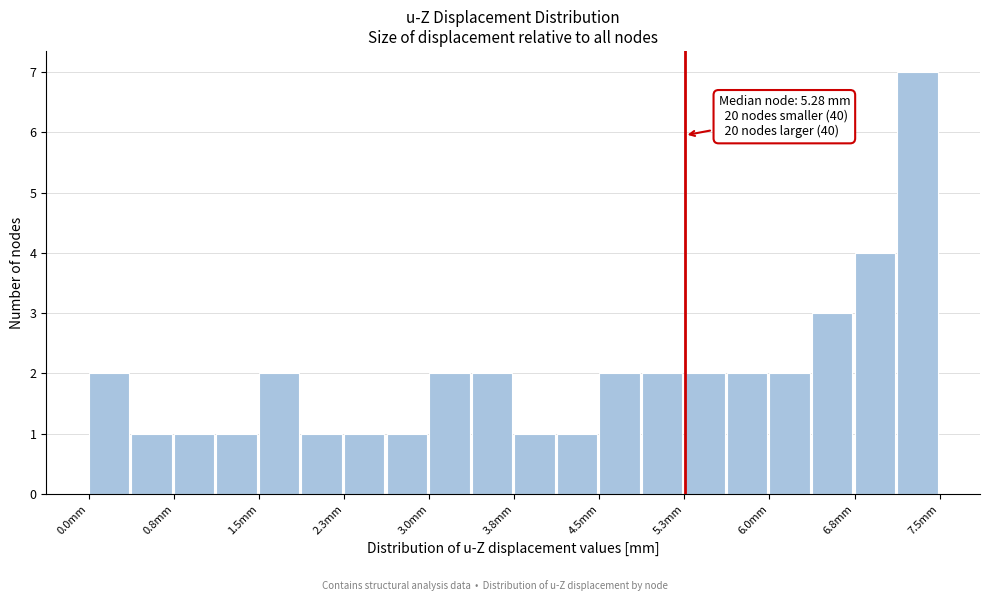

Around what value on the x-axis is the tallest bar? Give the approximate position of its centre, as read against the axis.

7.3